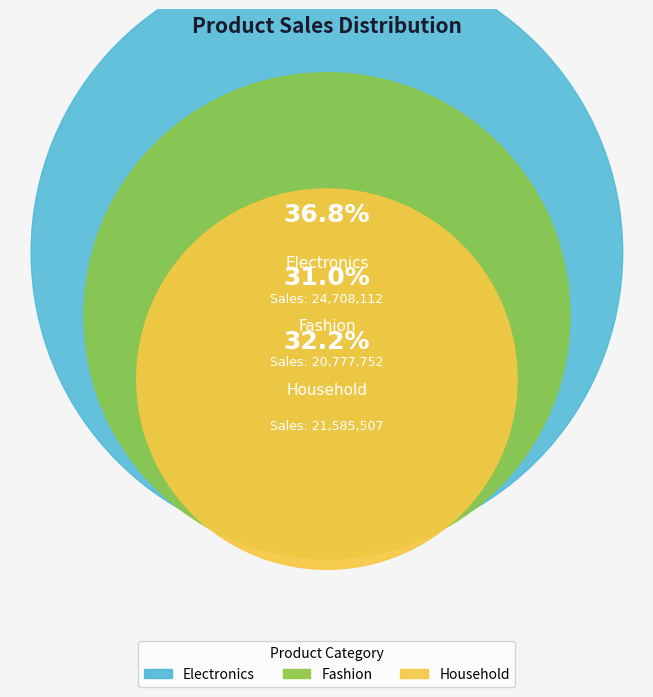

Do Electronics and Household together represent more than half of the pie?

Yes